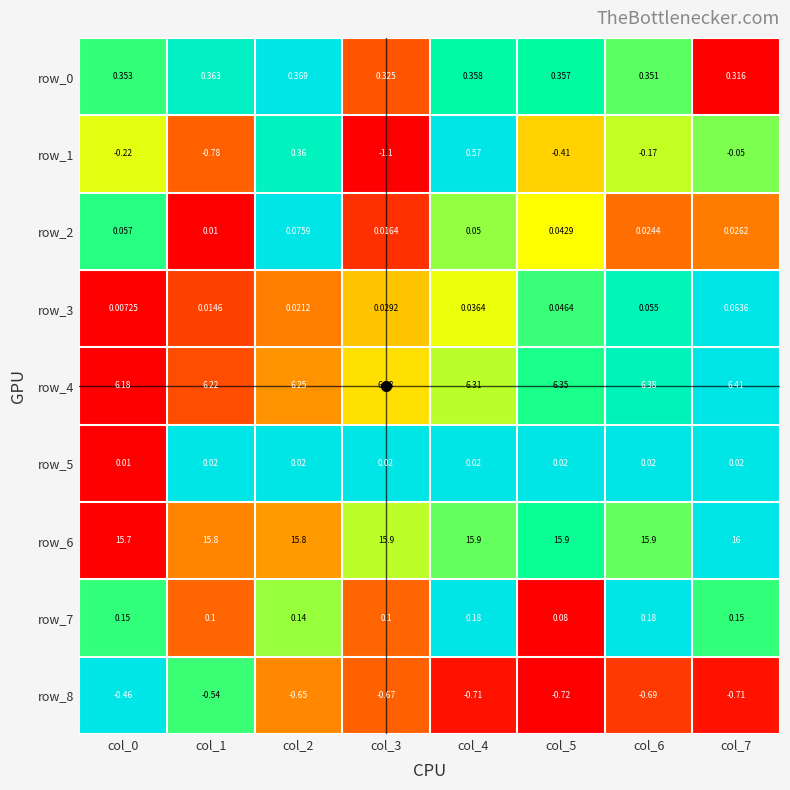

At how many categories does at least one series exceed 0?

8